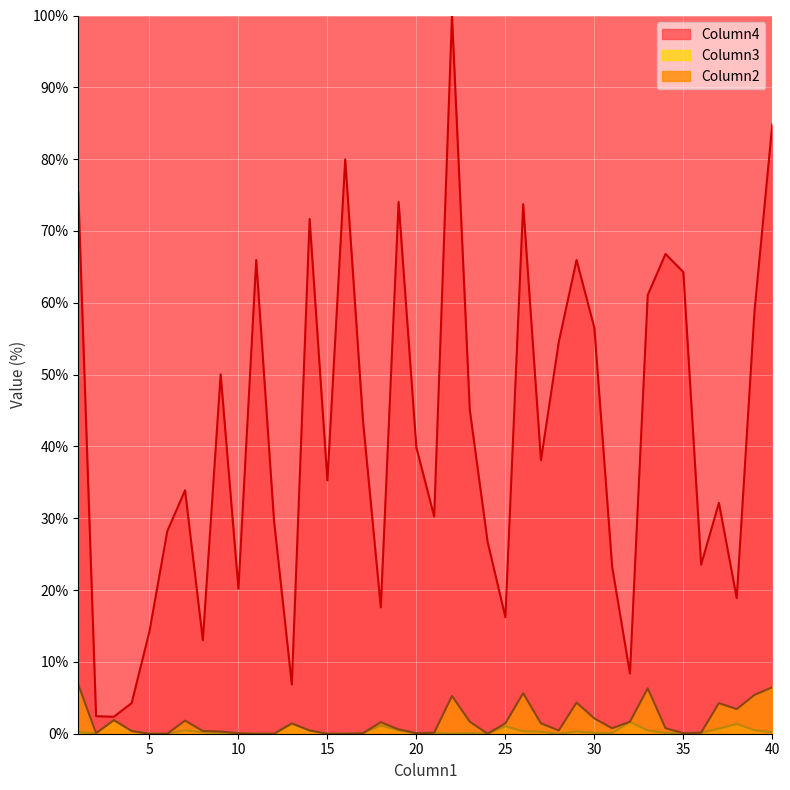

What is the sum of all Column4 values?

1657.5